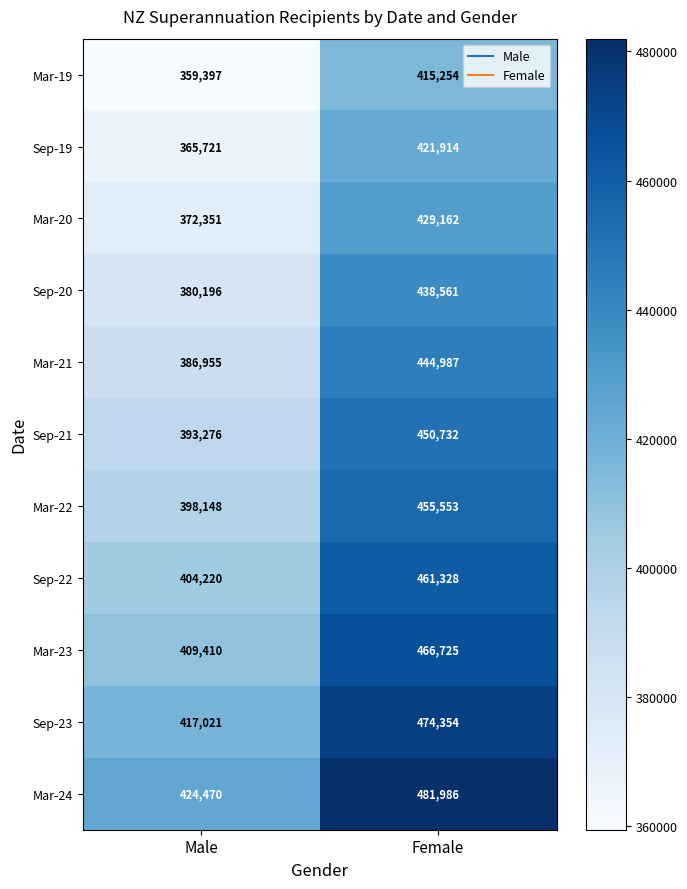

List the labels in order of Sep-20 value, smallest first.

Male, Female